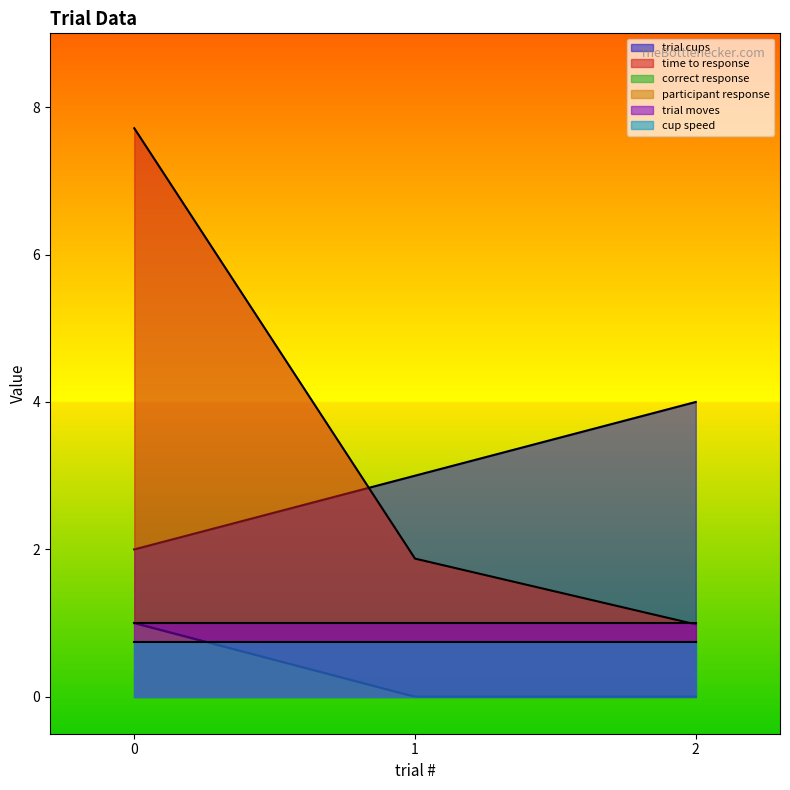

Which series changed the most between 1 and 2?

trial cups